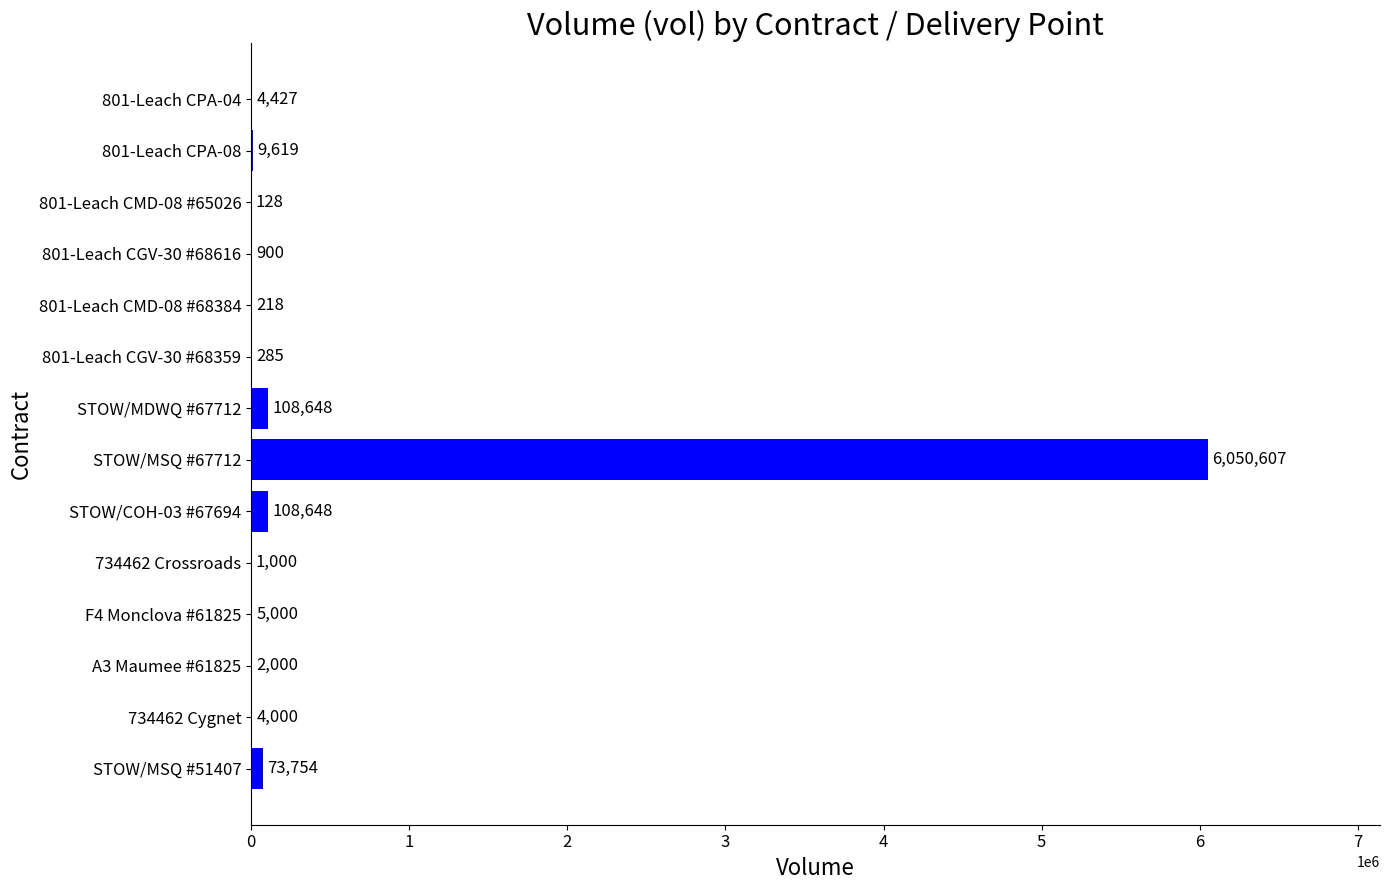

What is the sum of the values at 801-Leach CMD-08 #65026 and 801-Leach CGV-30 #68359?

413